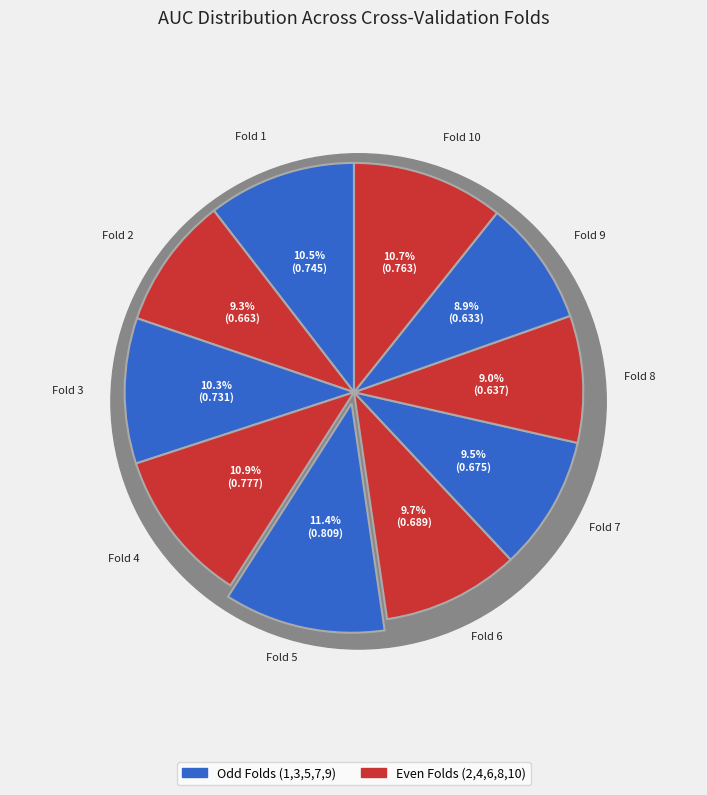

To the nearest percent, what is the difference between the largest and smallest slice percentages?

2%